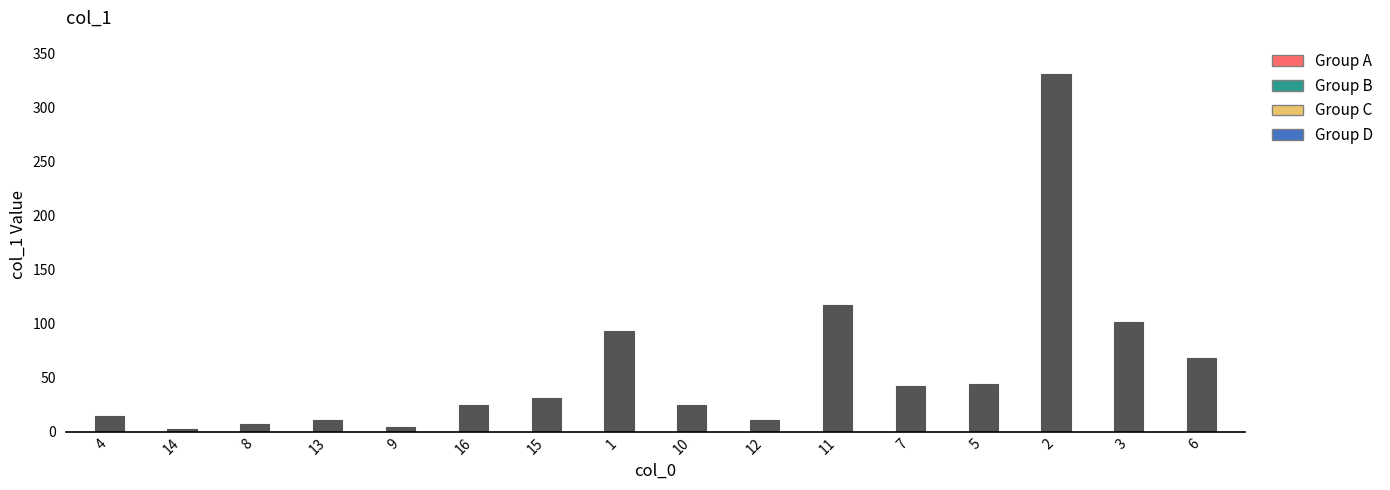

Count the number of values greater than 30.

8